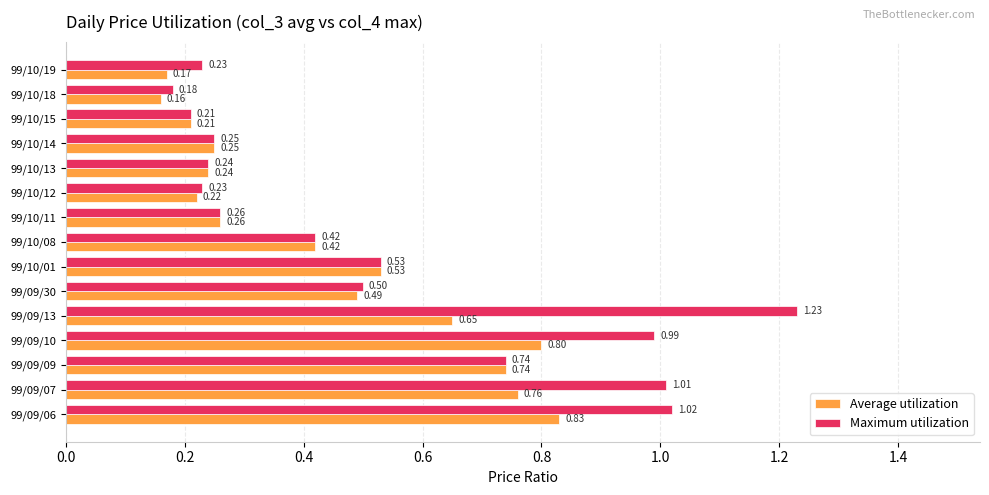

Which series has the largest total across all categories?

Maximum utilization